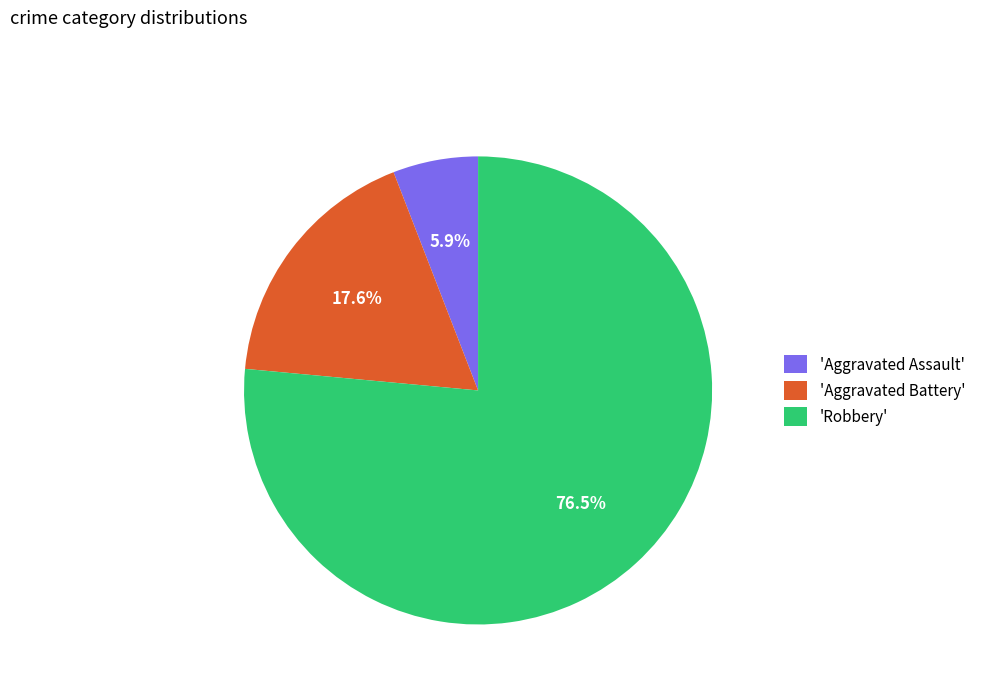

What percentage do 'Aggravated Battery' and 'Robbery' together represent?

94.1%